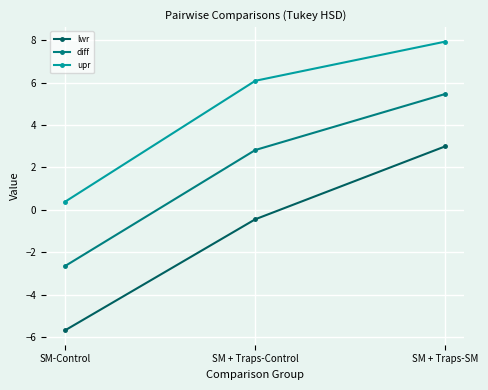

What is the label of the 2nd point from the right?

SM + Traps-Control